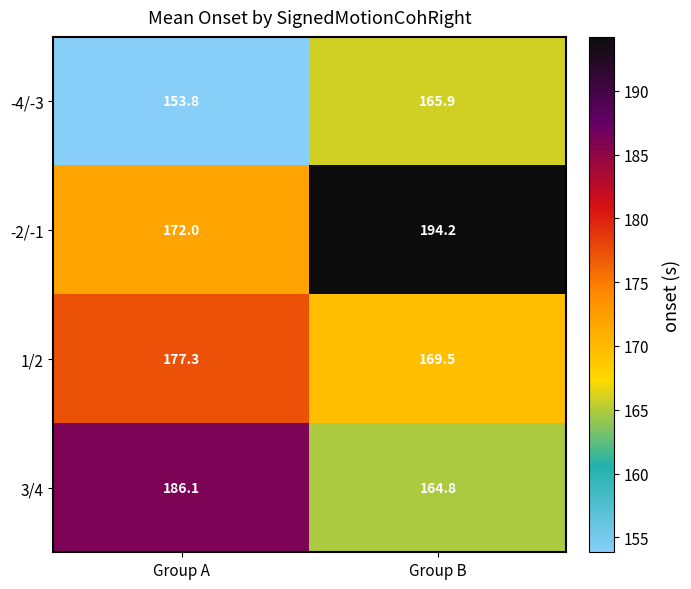

Is it true that 3/4 equals 164.8 at Group B?

True